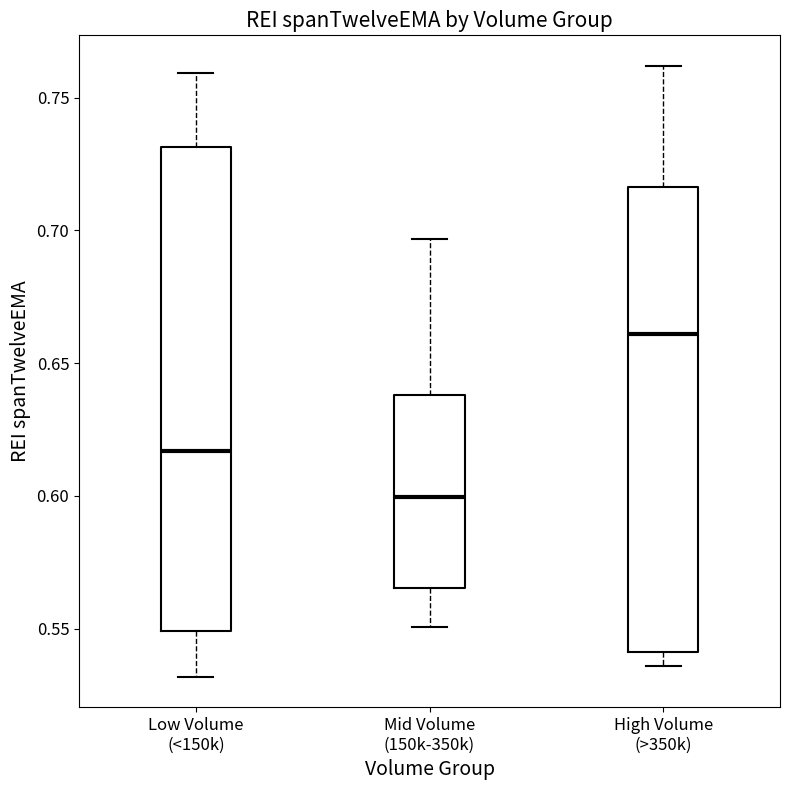

Which box has the highest median line?

High Volume (>350k)